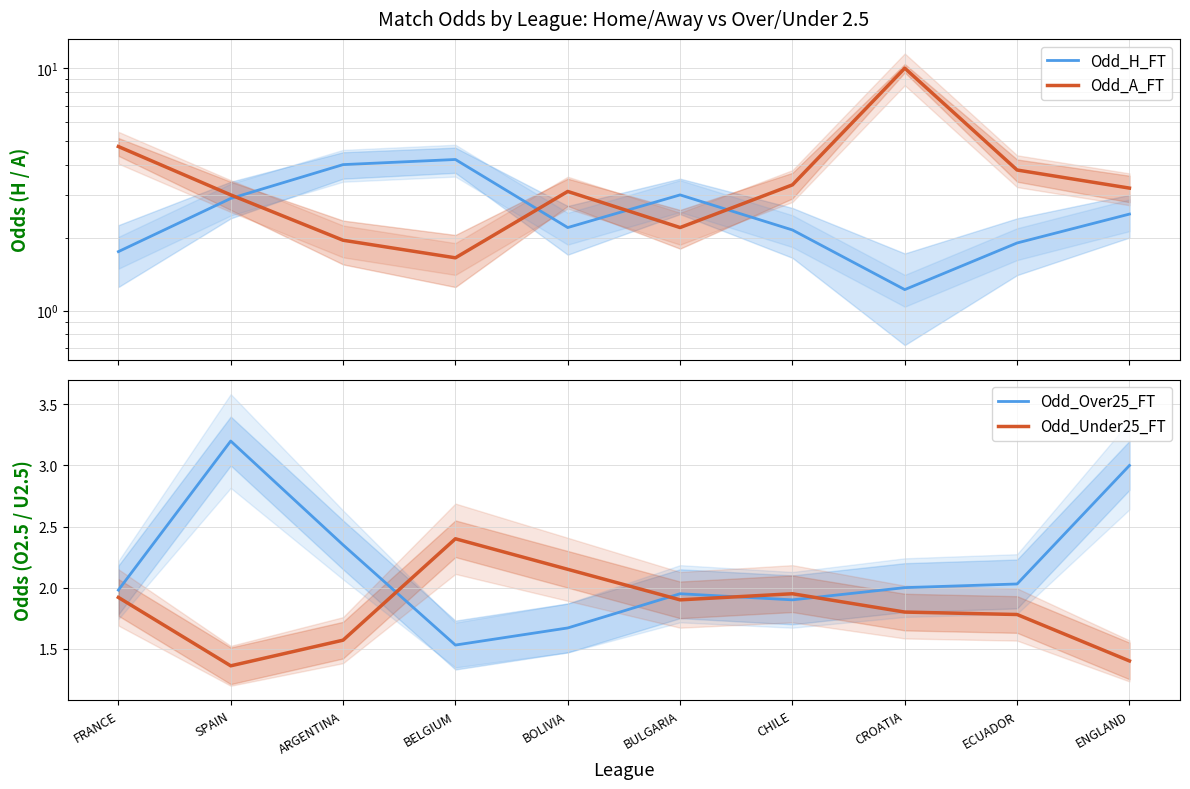

What is the average value of the Odd_A_FT series?

3.7